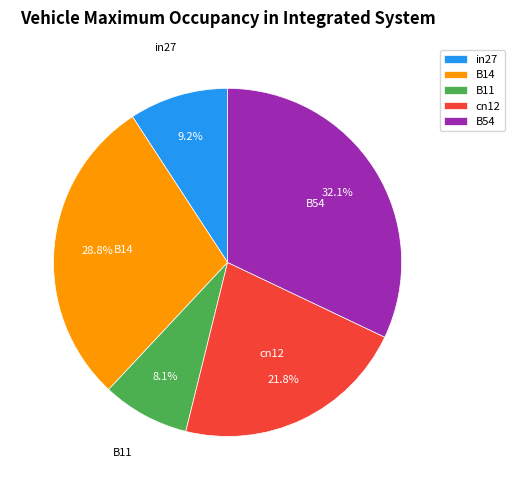

How many segments does this pie chart have?

5